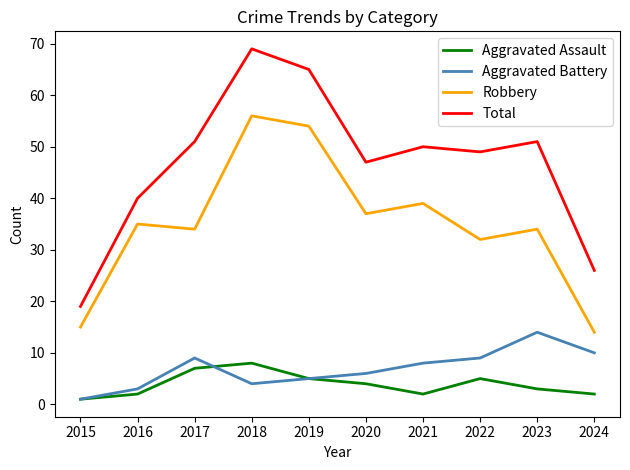

What is the difference between the highest and lowest values at 2016?

38